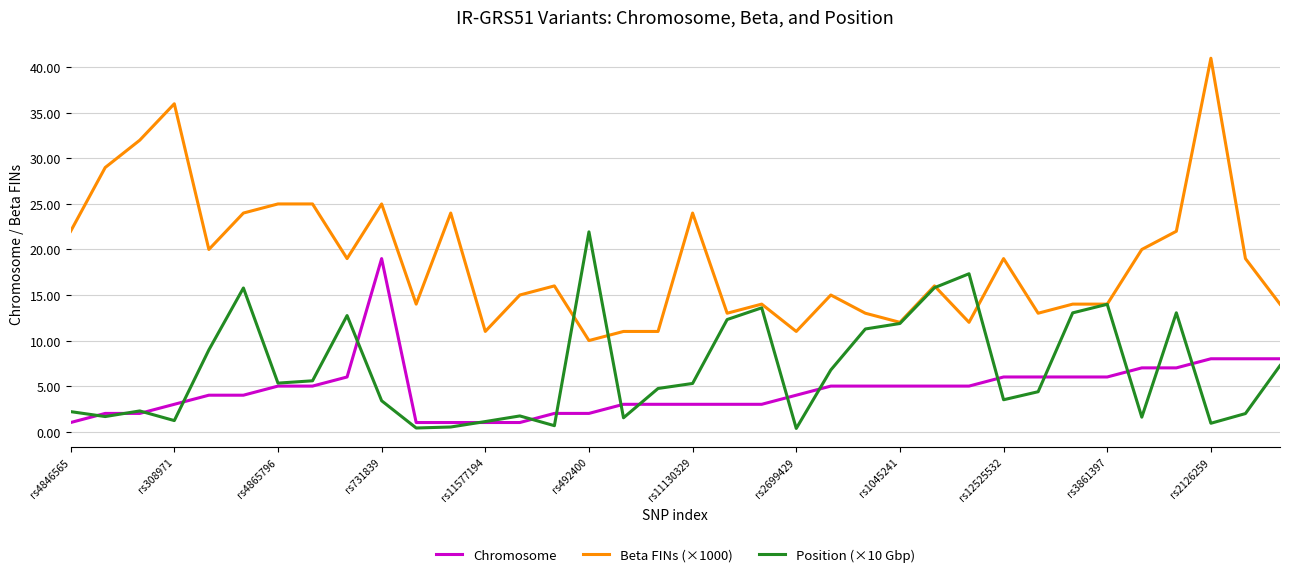

What is the sum of all Beta FINs (×1000) values?

675.0